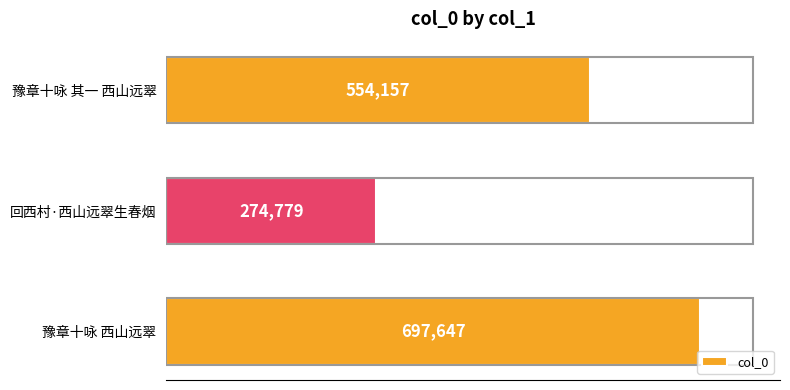

Approximately how many times larger is the value at 豫章十咏 其一 西山远翠 compared to 回西村·西山远翠生春烟?

2.0